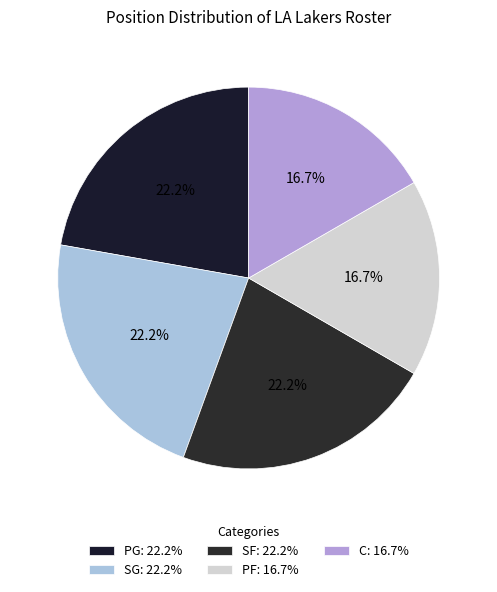

Count the number of slices in the pie.

5